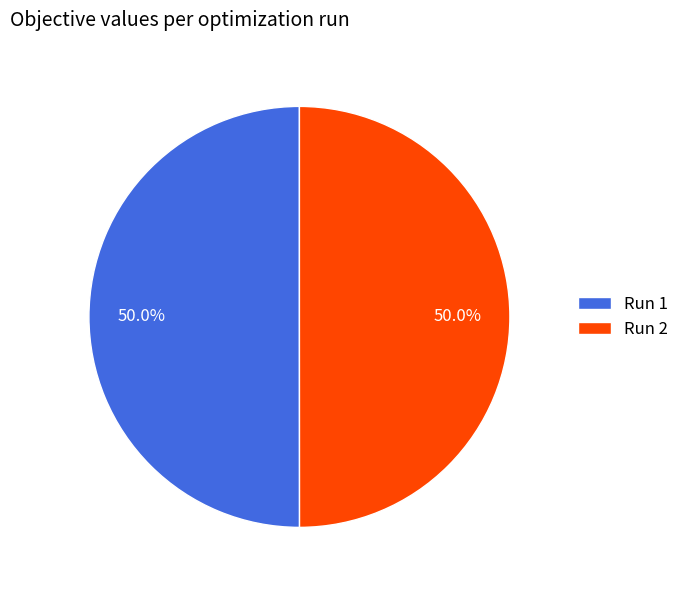

Combined, do Run 1 and Run 2 account for over 50%?

Yes